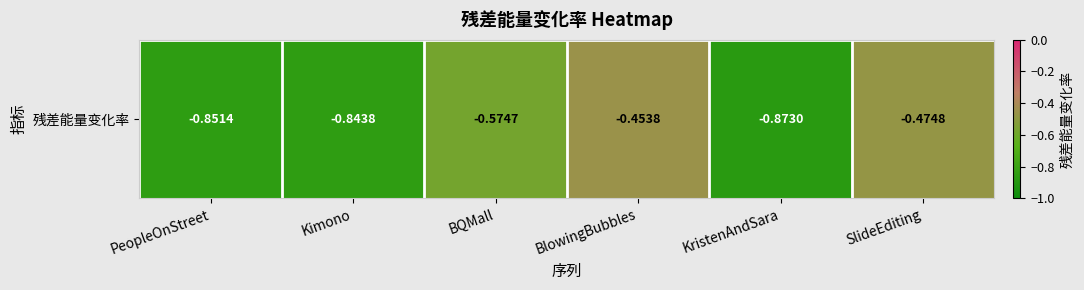

The value at PeopleOnStreet is -1.5. True or false?

False